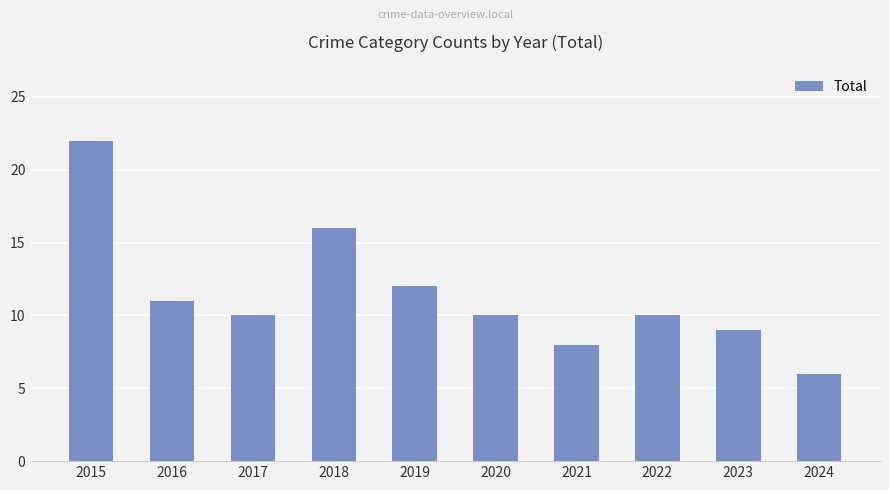

Approximately how many times larger is the value at 2015 compared to 2019?

1.8